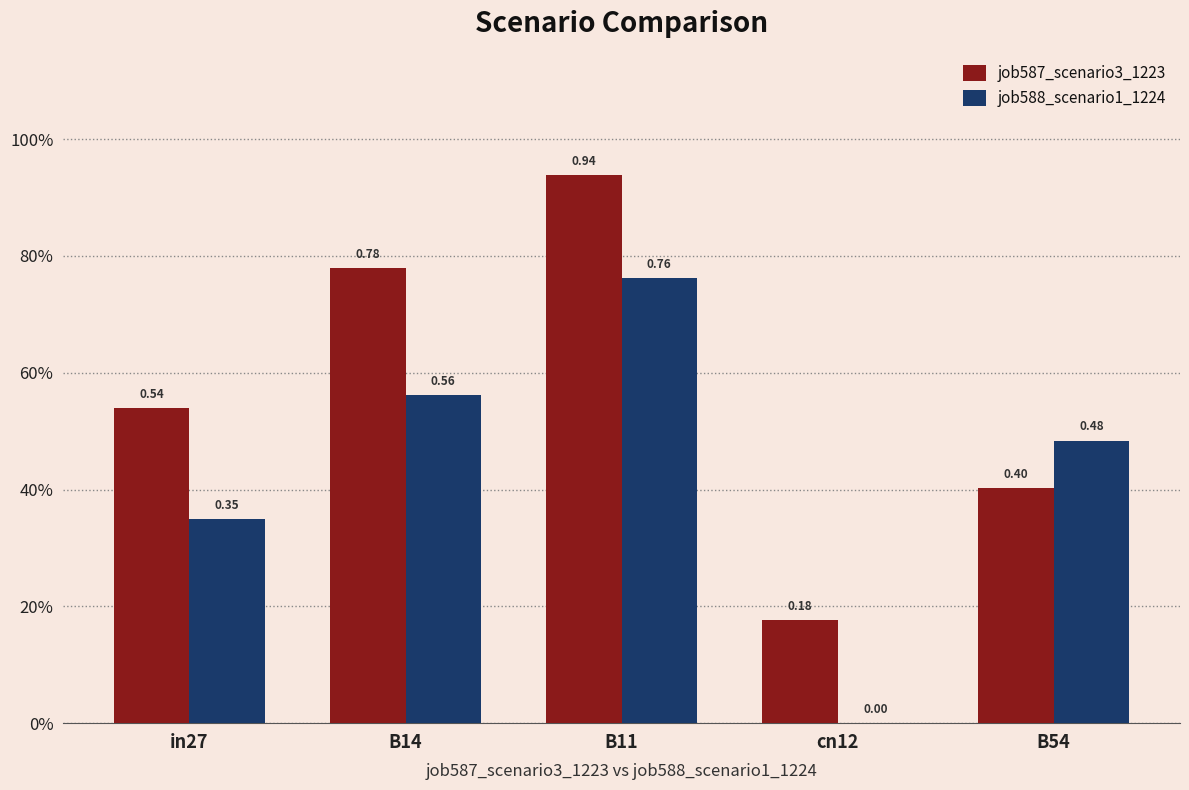

What are all the series names shown in the legend?

job587_scenario3_1223, job588_scenario1_1224